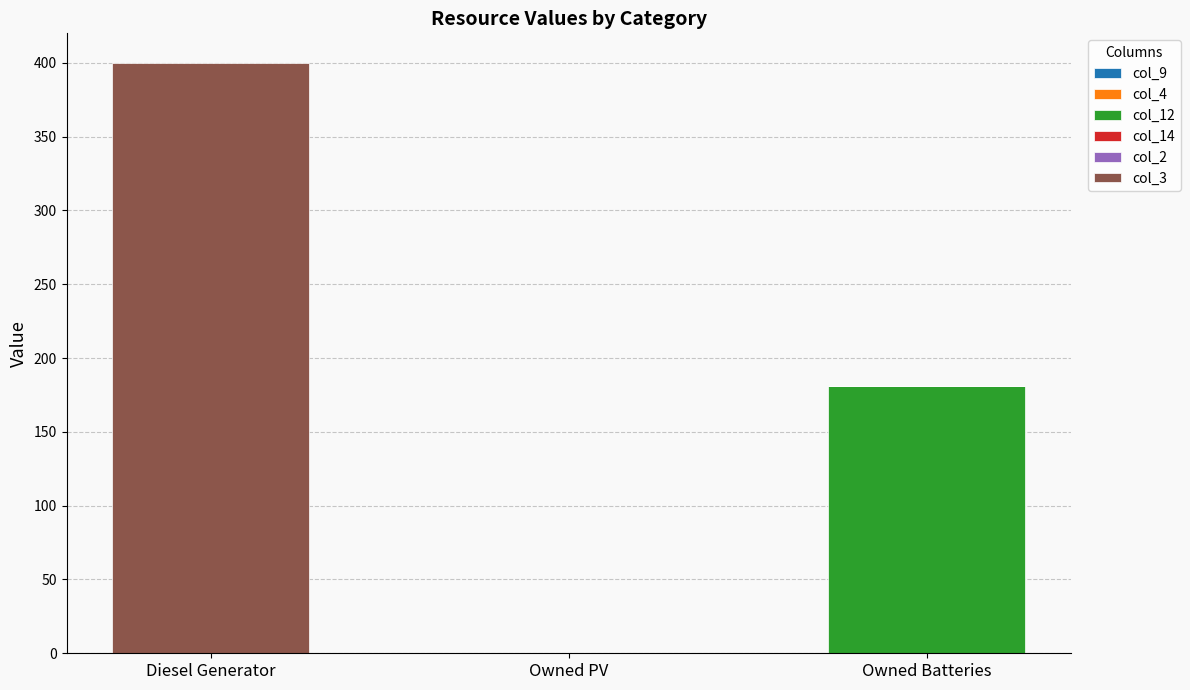

Which category has the highest value in the col_12 series?

Owned Batteries